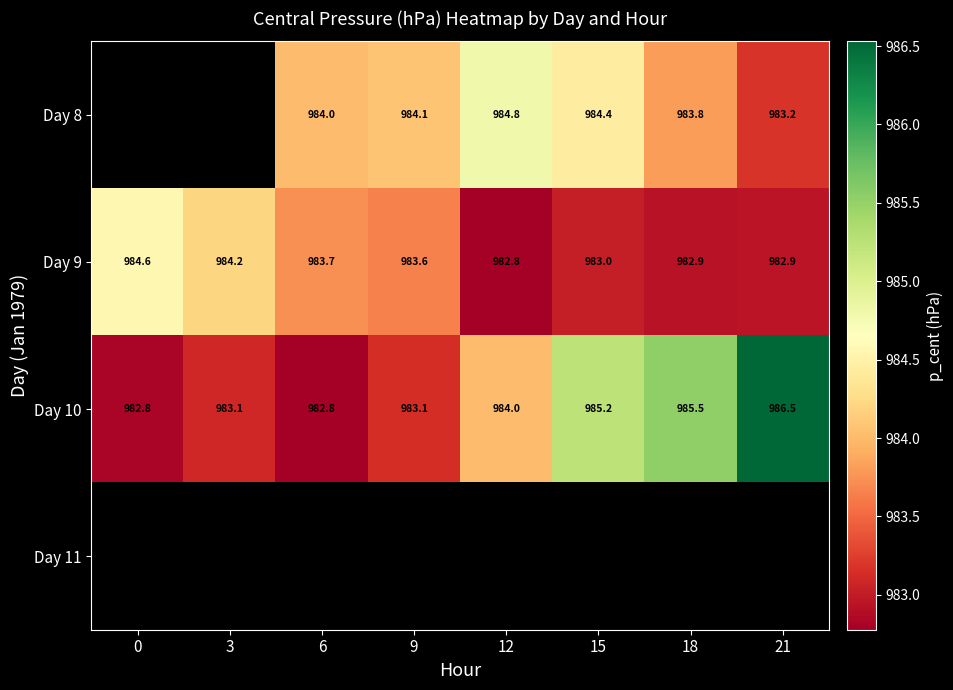

How many values in the Day 9 series are below 983?

3